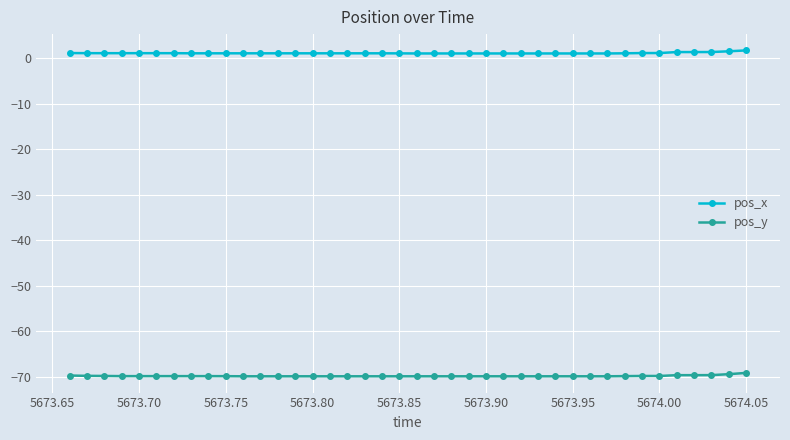

True or false: pos_y and pos_x cross at least once.

False